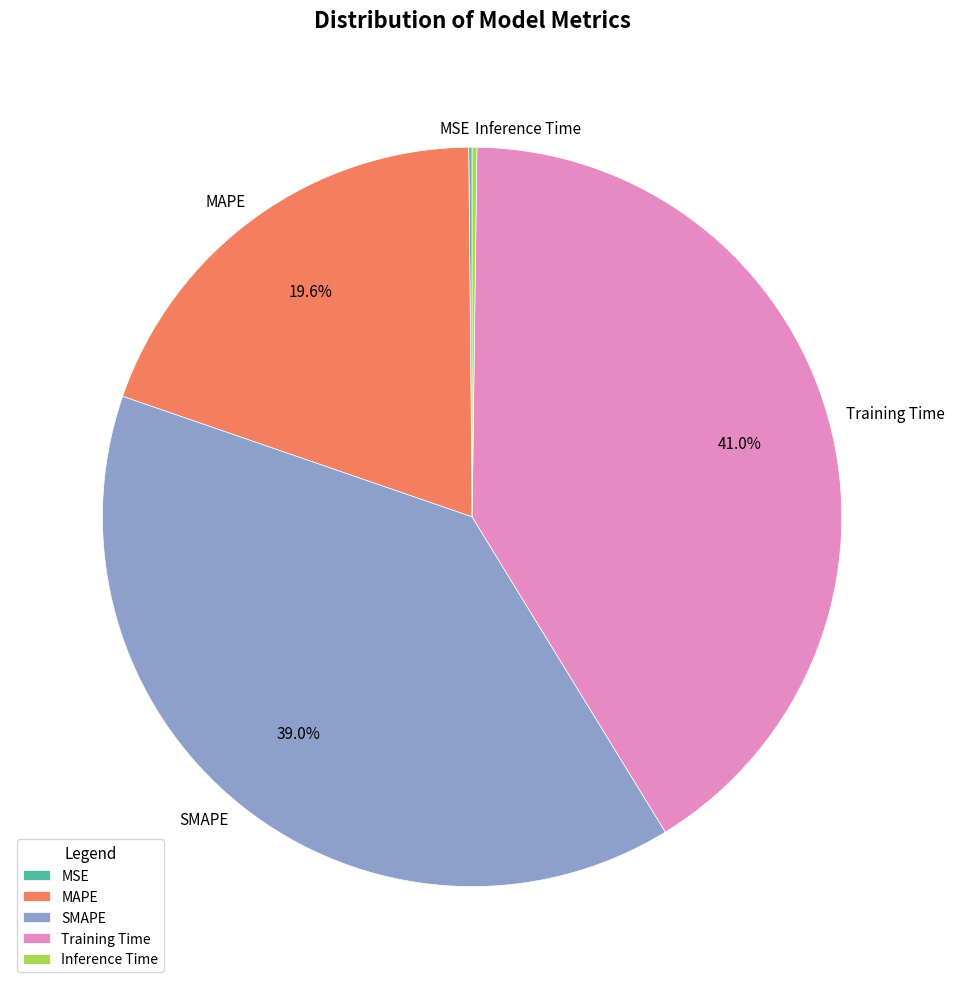

What percentage is the MAPE slice, to the nearest percent?

20%